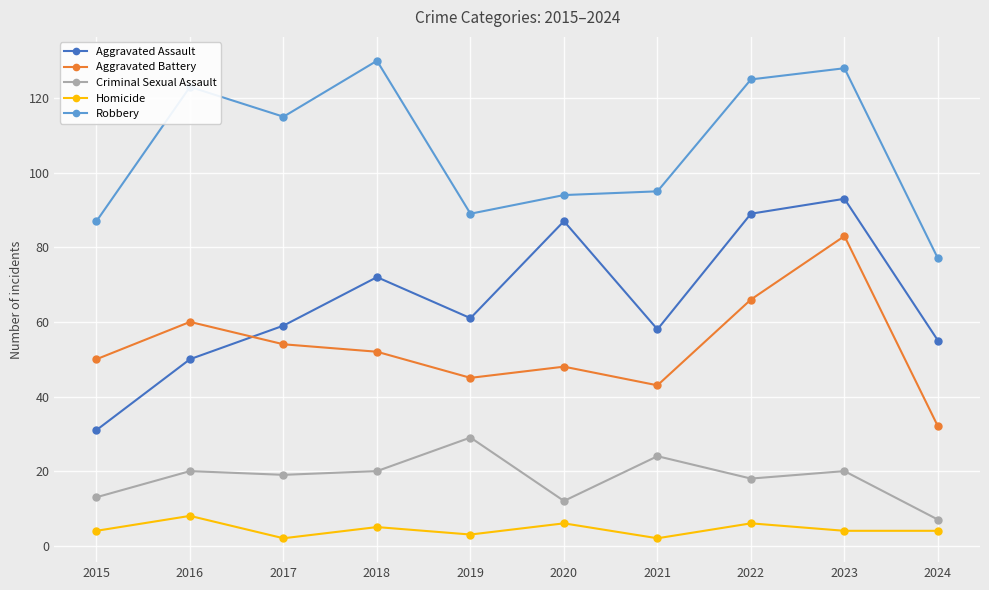

What is the maximum value shown in the chart?

130